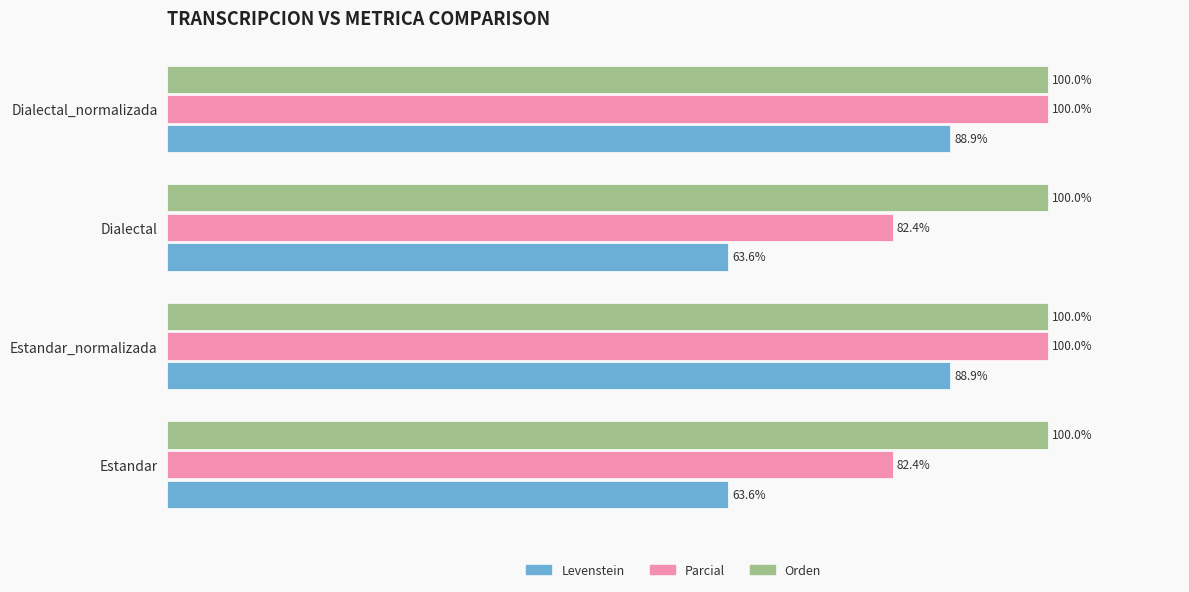

Is the value of Levenstein at Estandar_normalizada greater than the value of Orden at Estandar?

No